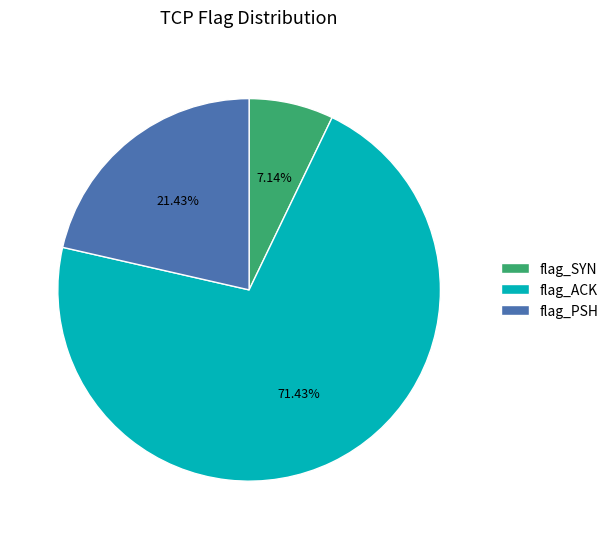

To the nearest percent, what is the average slice percentage?

33%